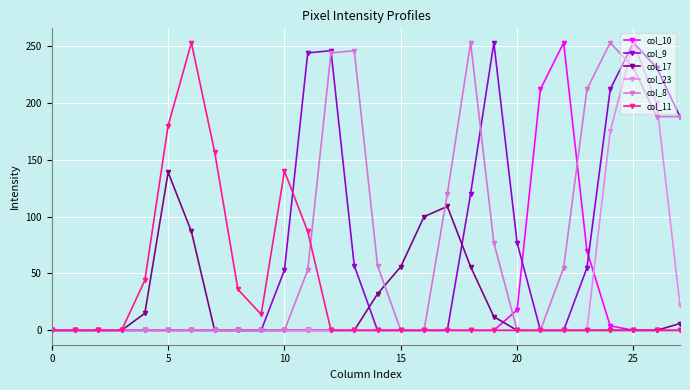

Reading left to right, transcribe all the data shown in this chart.

col_10: 0	0	0	0	0	0	0	0	0	0	0	0	0	0	0	0	0	0	0	0	18	212	253	70	4	0	0	0
col_9: 0	0	0	0	0	0	0	0	0	0	53	244	246	57	0	0	0	0	120	253	77	0	0	55	212	253	231	188
col_17: 0	0	0	0	15	139	87	0	0	0	0	0	0	0	32	56	100	109	56	12	0	0	0	0	0	0	0	6
col_23: 0	0	0	0	0	0	0	0	0	0	0	0	0	0	0	0	0	0	0	0	0	0	0	0	175	253	200	22
col_8: 0	0	0	0	0	0	0	0	0	0	0	53	244	246	57	0	0	120	253	77	0	0	55	212	253	231	188	188
col_11: 0	0	0	0	44	180	253	157	36	14	140	87	0	0	0	0	0	0	0	0	0	0	0	0	0	0	0	0